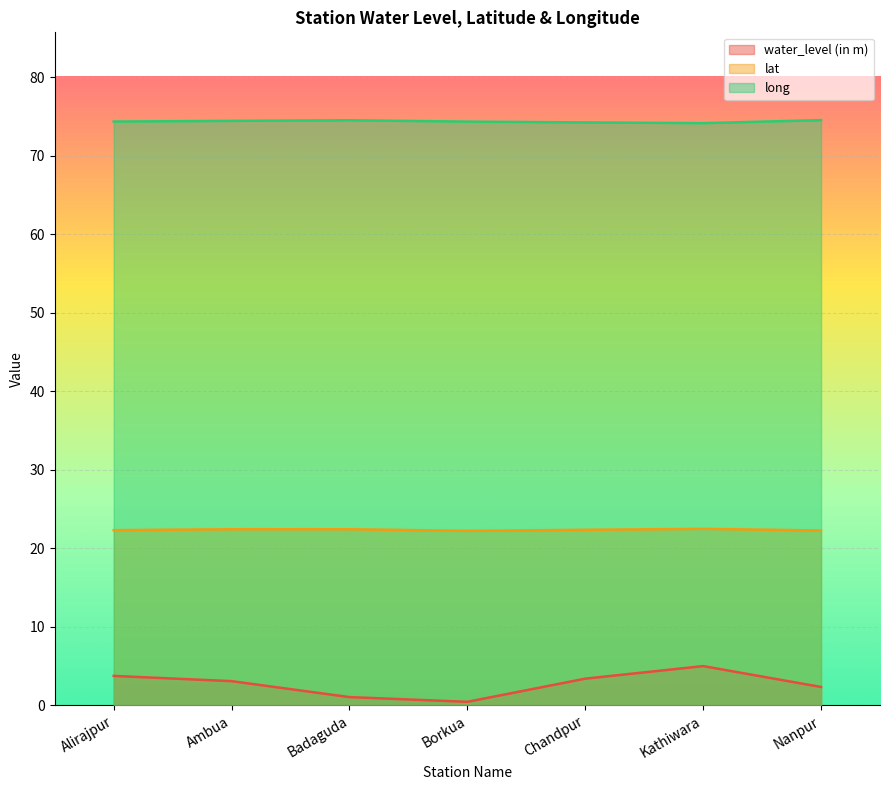

What are all the series names shown in the legend?

water_level (in m), lat, long